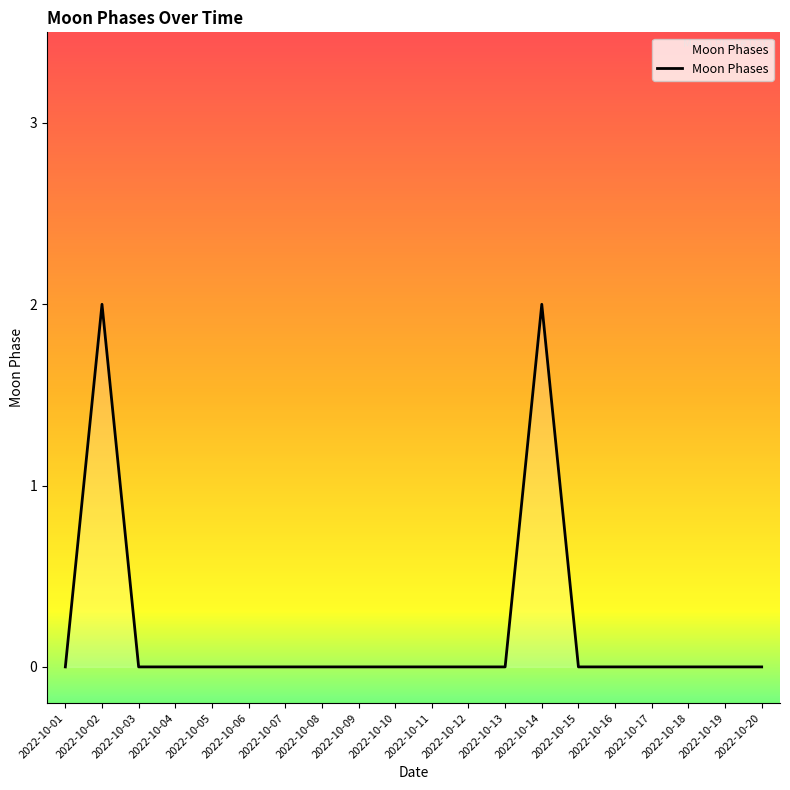

What is the difference between the maximum and minimum values?

2